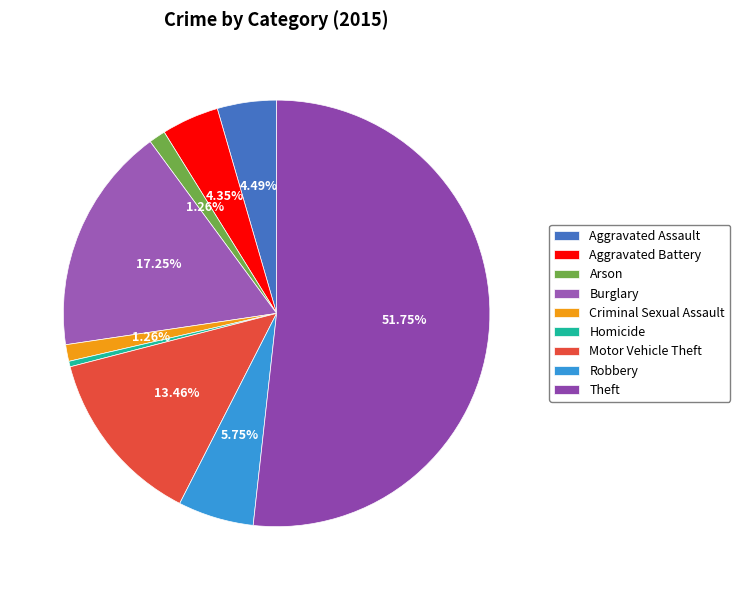

Which category has the smallest portion of the pie?

Homicide